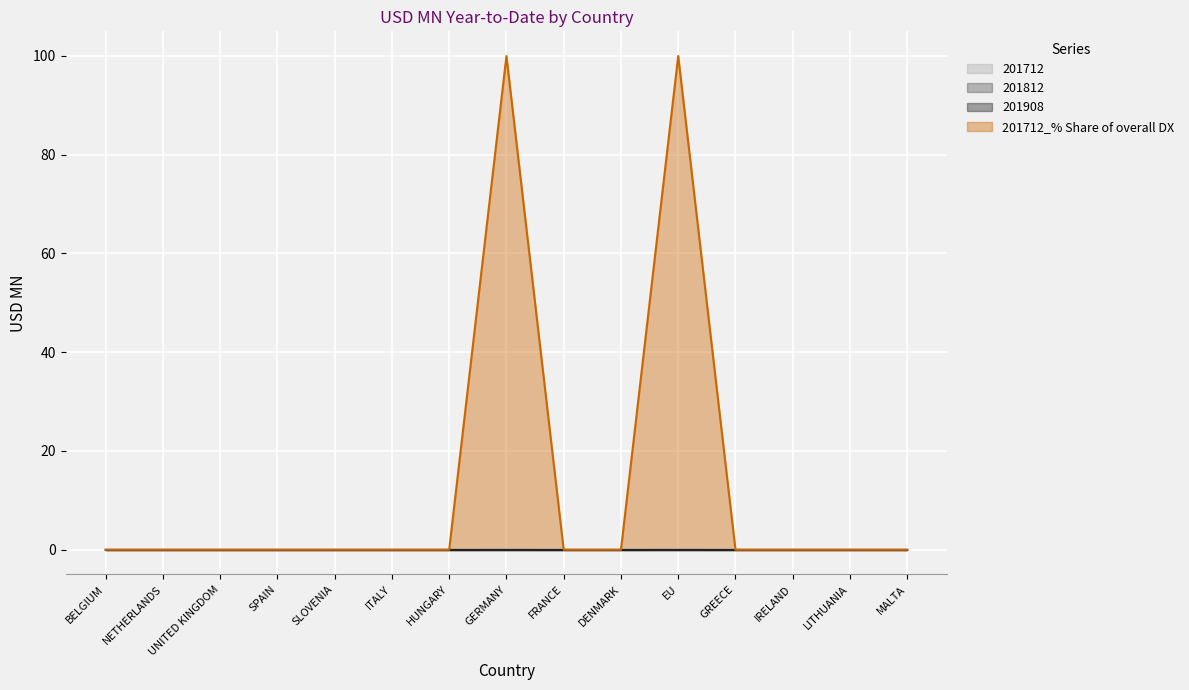

Which category has the lowest value in the 201712_% Share of overall DX series?

BELGIUM